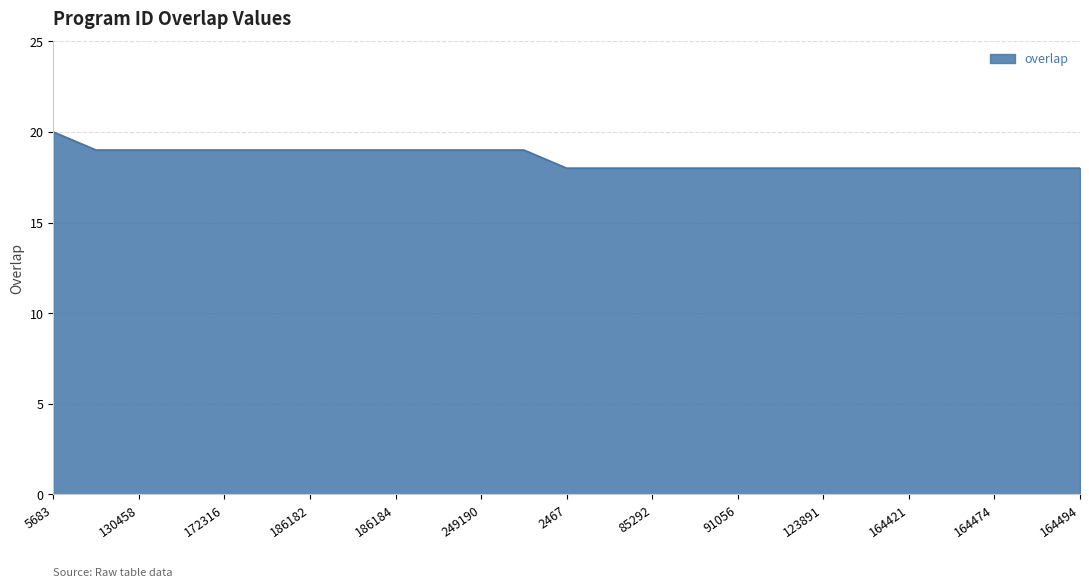

What is the maximum value shown in the chart?

20